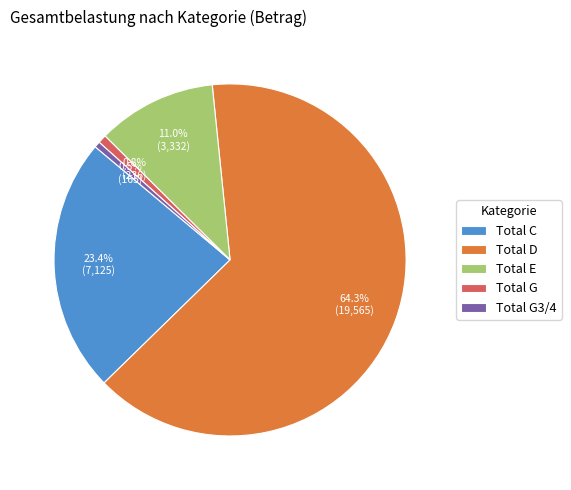

Is it true that Total C is 37% of the pie?

False